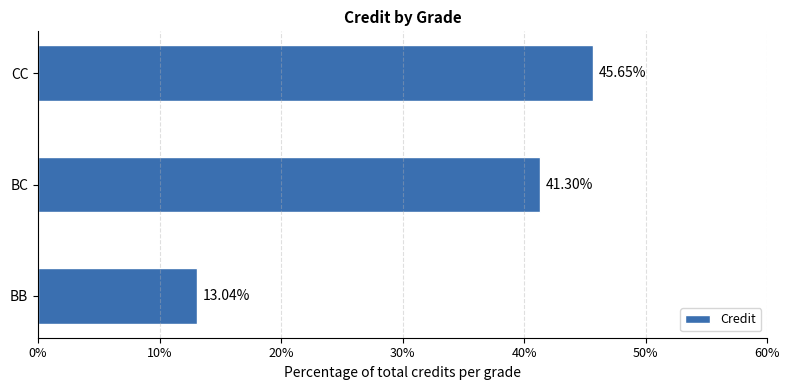

Which label corresponds to the smallest value in the chart?

BB